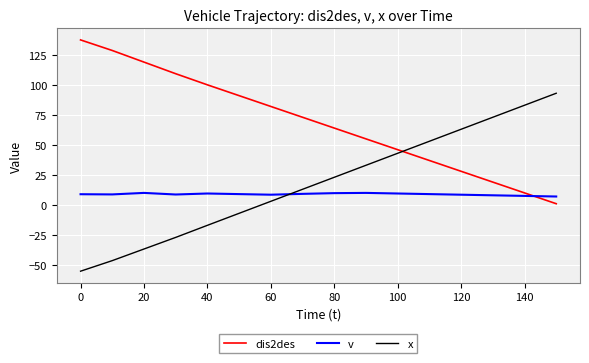

What is the maximum value for x?

93.0